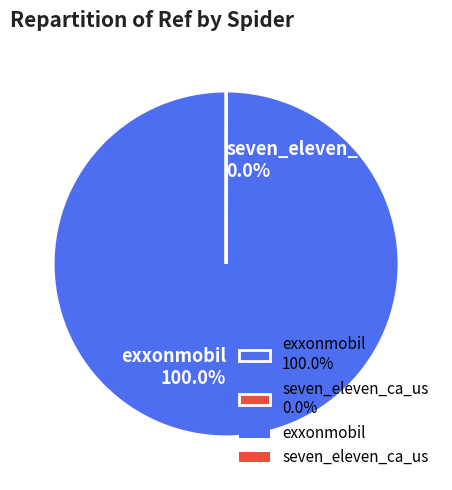

Is there any slice that represents more than half of the pie?

Yes